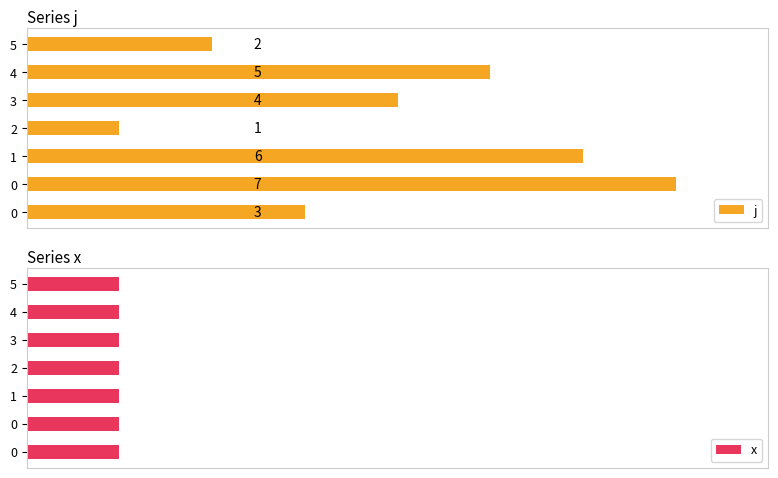

How many bars are there in total?

14